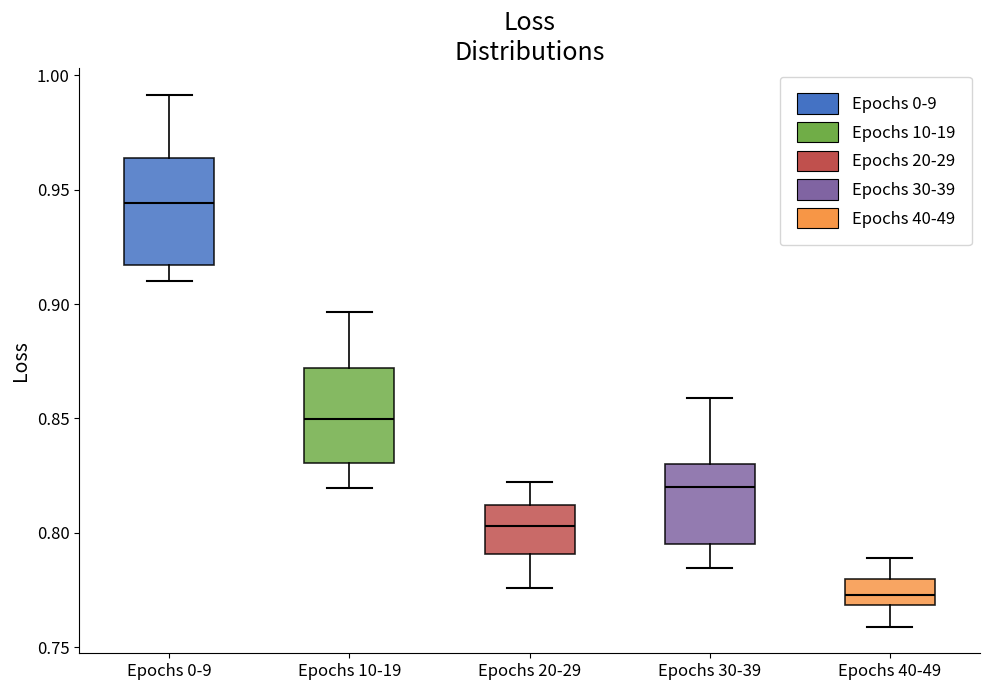

Reading left to right, read every box against the y-axis: the position of its median line, the range the box covers, and the ends of its whiskers. The values are not printed on the chart, so give them approximately, as read against the axis.

Epochs 0-9: median 0.945, box 0.915 to 0.965, whiskers 0.910 to 0.990
Epochs 10-19: median 0.850, box 0.830 to 0.870, whiskers 0.820 to 0.895
Epochs 20-29: median 0.805, box 0.790 to 0.810, whiskers 0.775 to 0.820
Epochs 30-39: median 0.820, box 0.795 to 0.830, whiskers 0.785 to 0.860
Epochs 40-49: median 0.775, box 0.770 to 0.780, whiskers 0.760 to 0.790